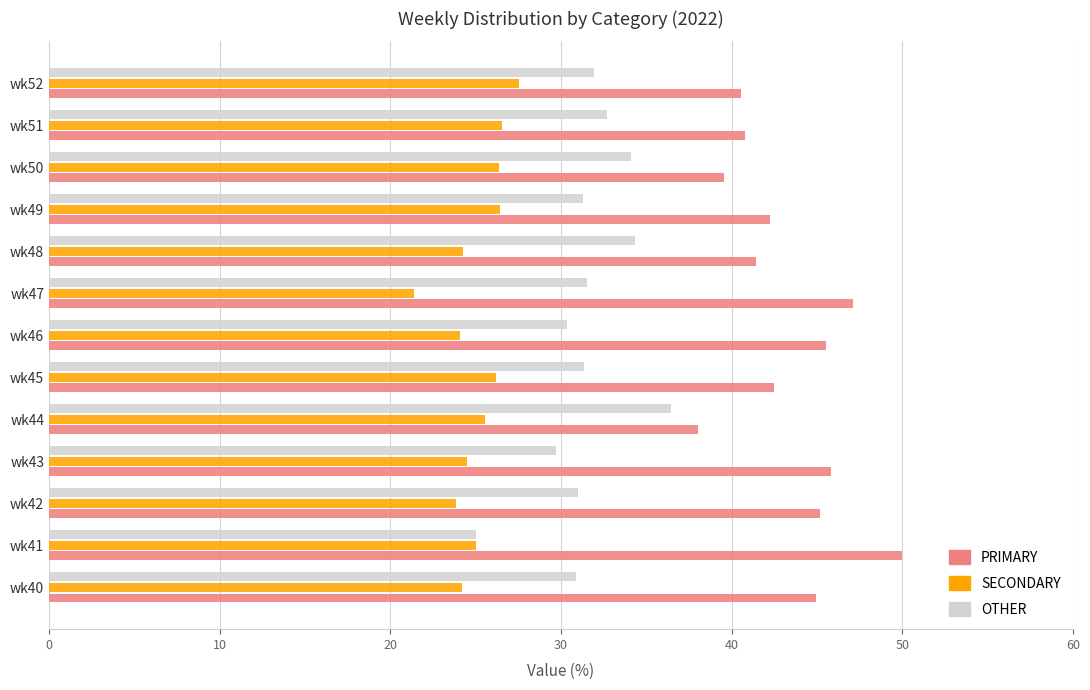

True or false: OTHER has a value of 44.8 at wk42.

False